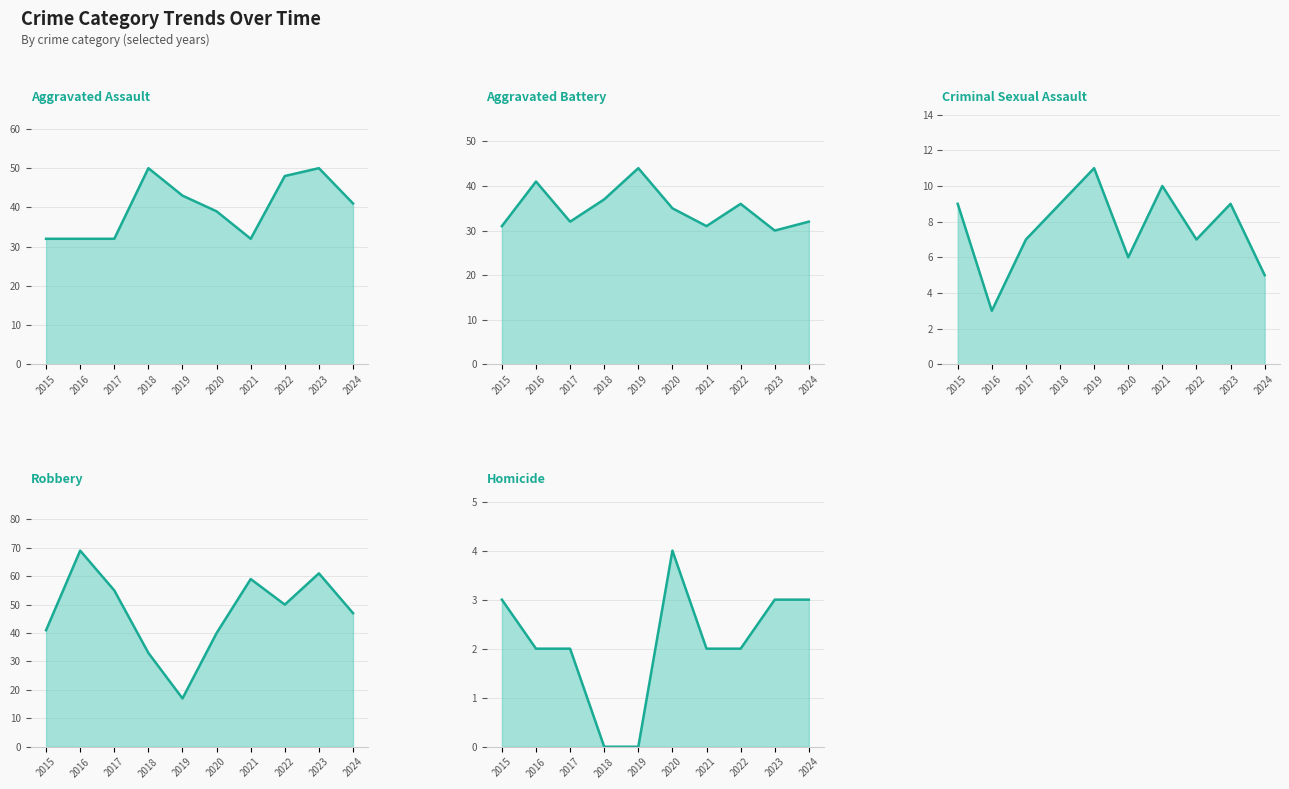

Which category has the highest value in the Aggravated Battery line series?

2019